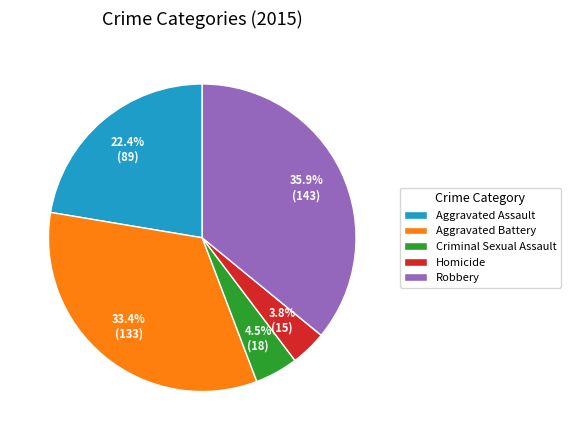

Is Criminal Sexual Assault the majority of the pie?

No